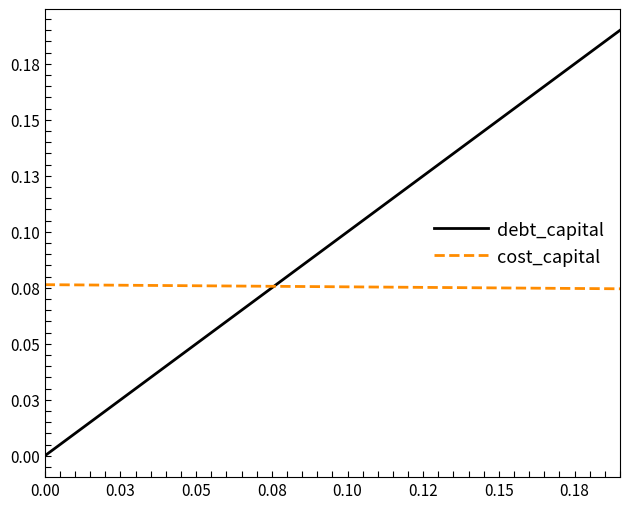

True or false: debt_capital and cost_capital intersect in this chart.

True